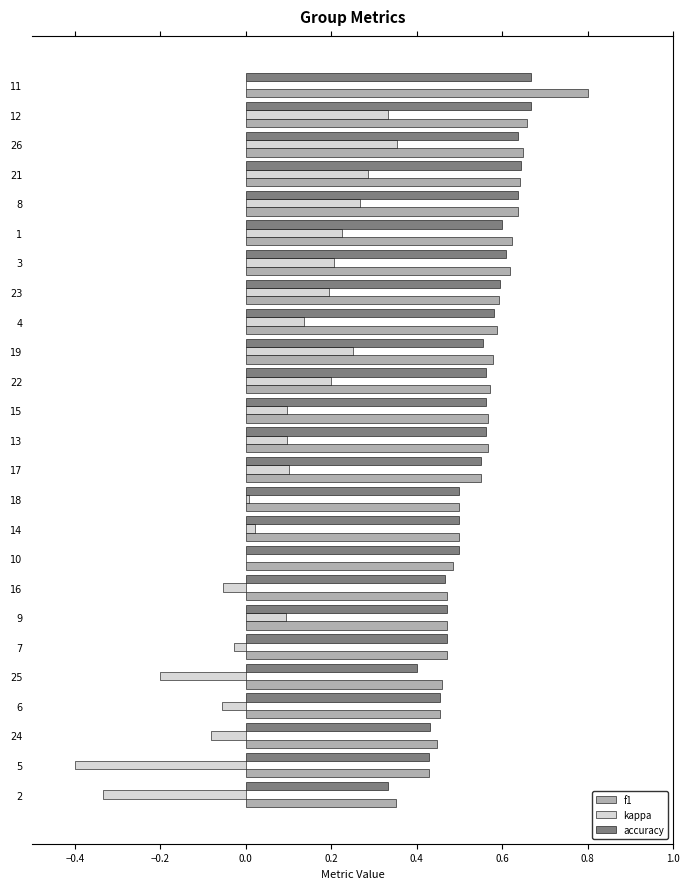

Is the value of kappa at 5 greater than the value of f1 at 6?

No